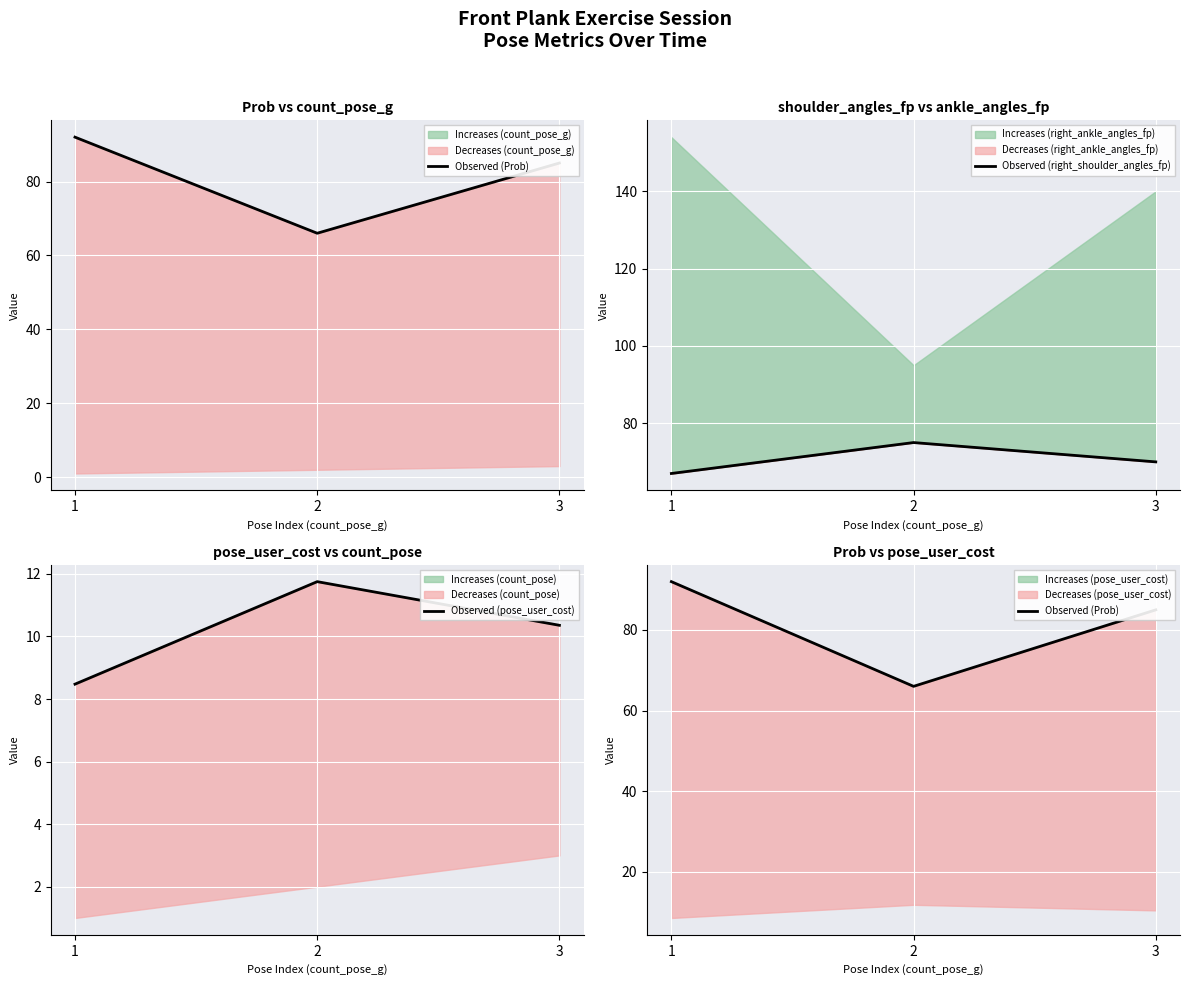

Is it true that Observed (Prob) equals 135.7 at 1?

False